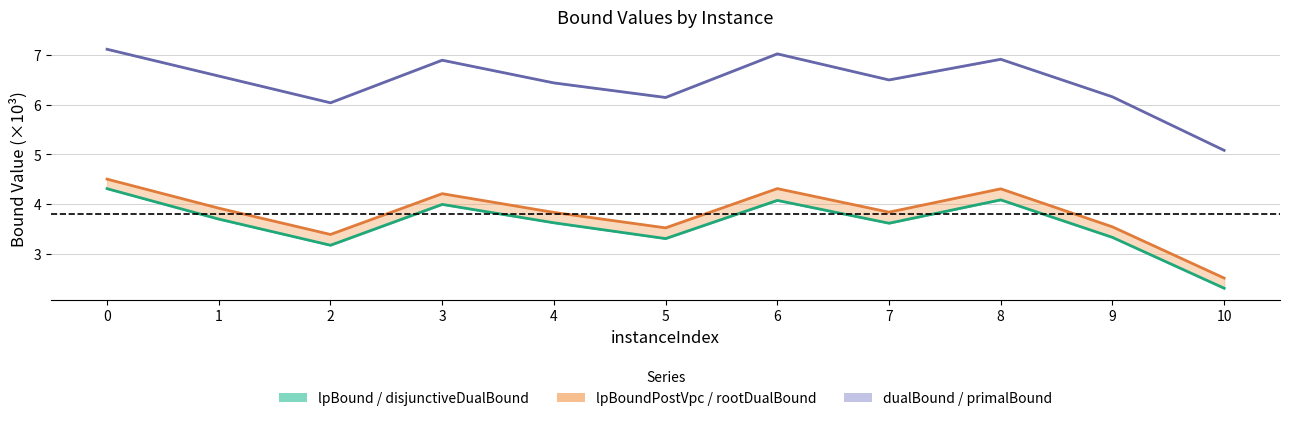

How many data points in lpBound are less than 3?

1